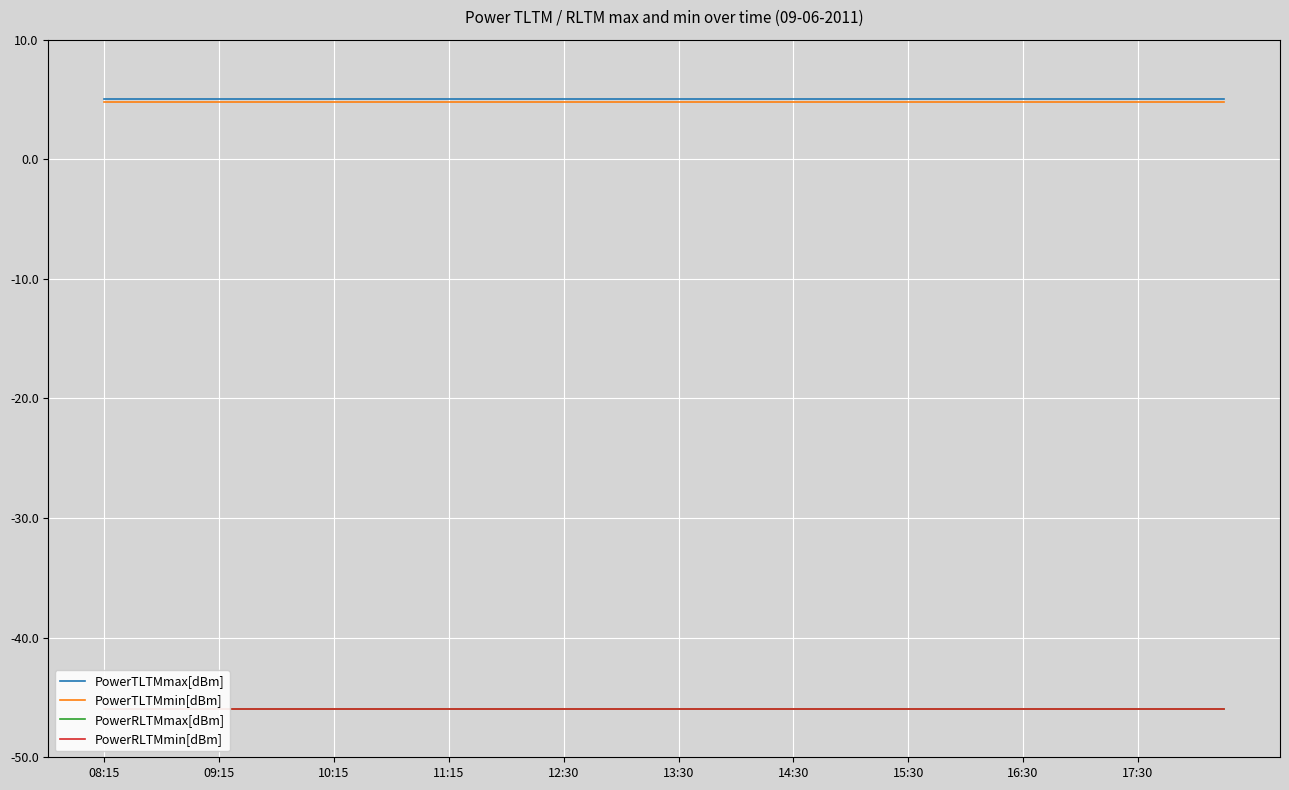

What is the minimum value for PowerTLTMmin[dBm]?

4.8